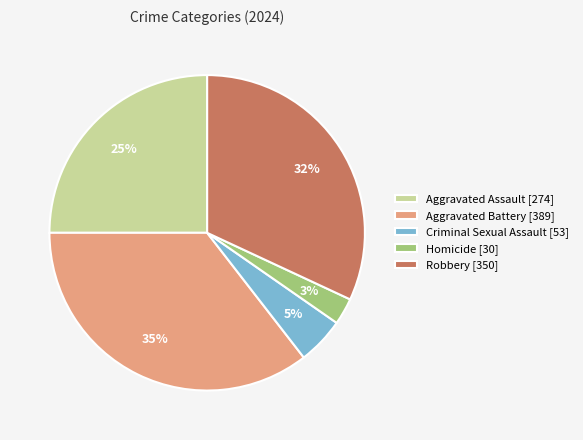

Between Aggravated Battery and Criminal Sexual Assault, which is larger?

Aggravated Battery